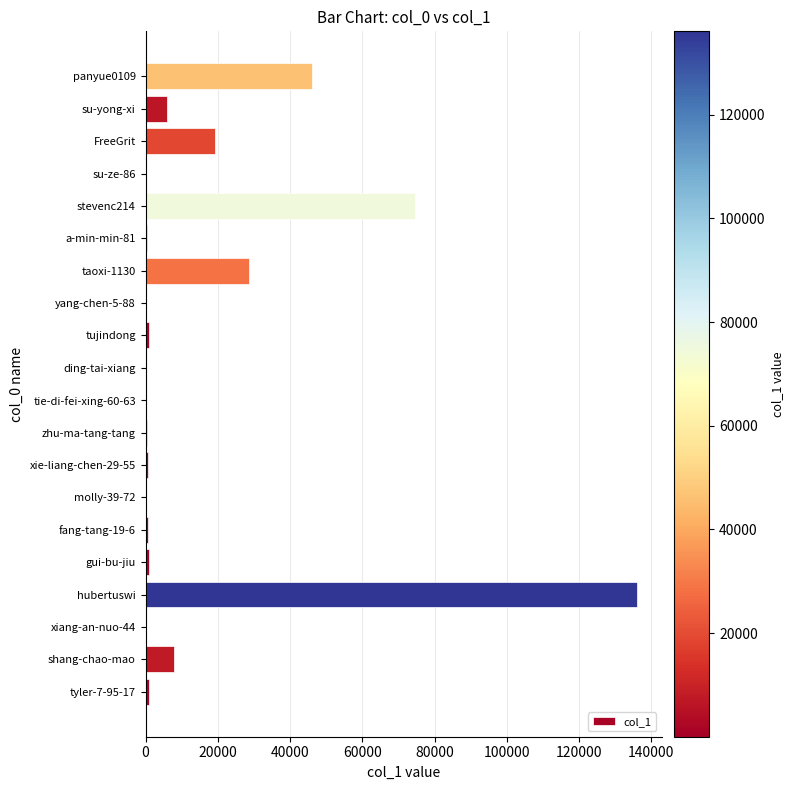

Between taoxi-1130 and FreeGrit, which is larger?

taoxi-1130